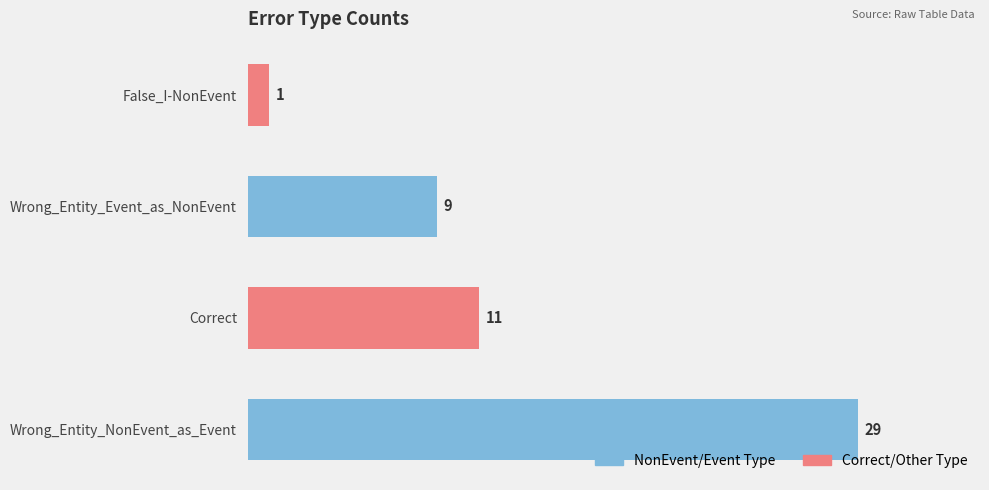

True or false: the data shows 1 at False_I-NonEvent.

True